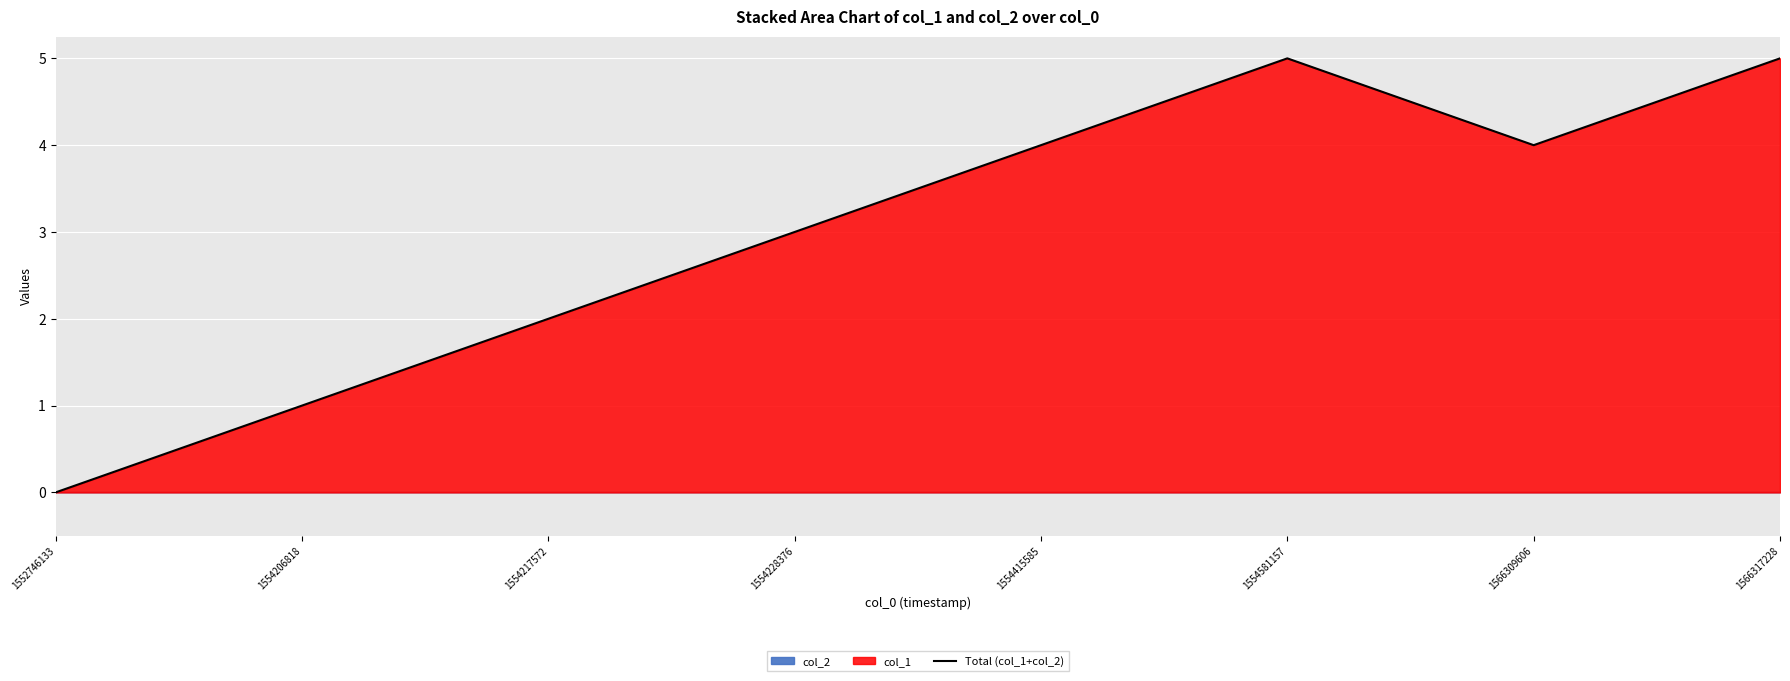

What is the average value?

3